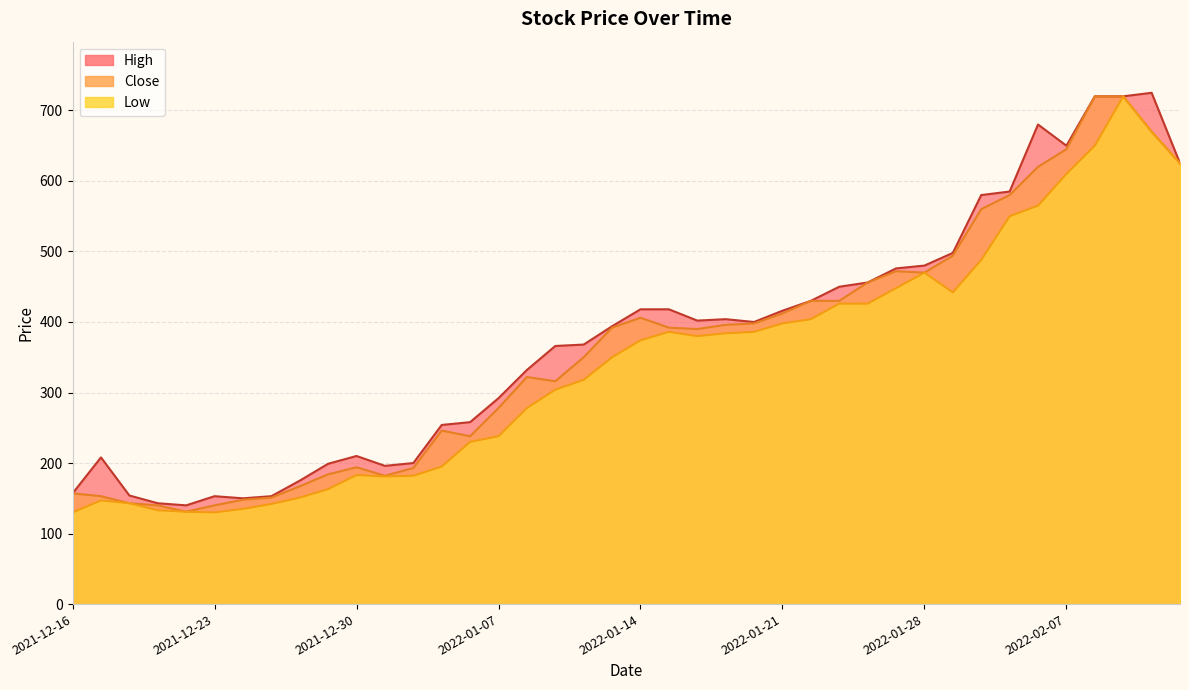

What position from the left is 2021-12-27?

8